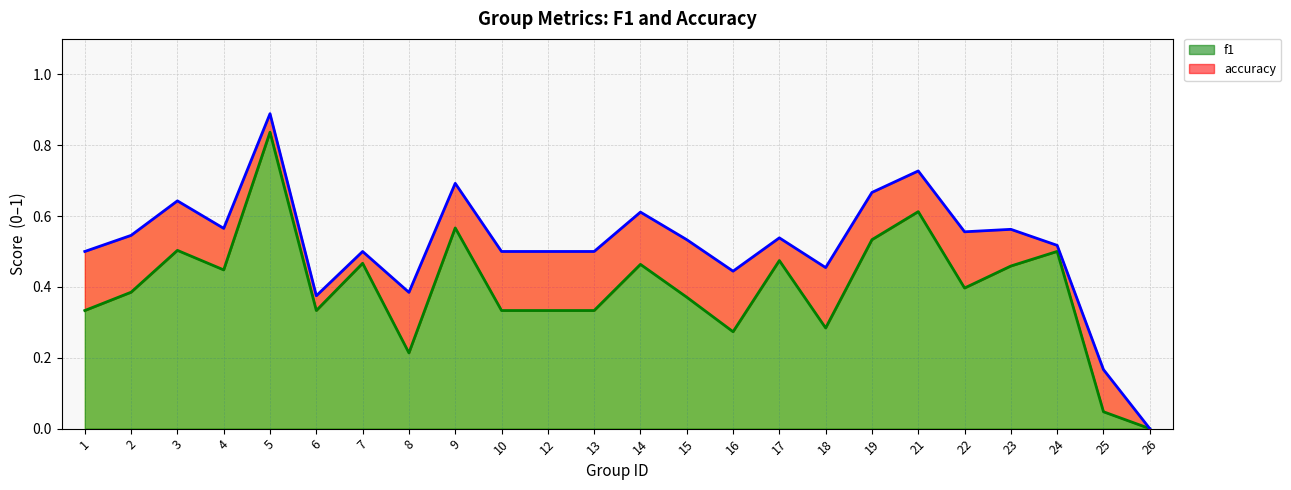

Is it true that accuracy equals 0.8 at 15?

False